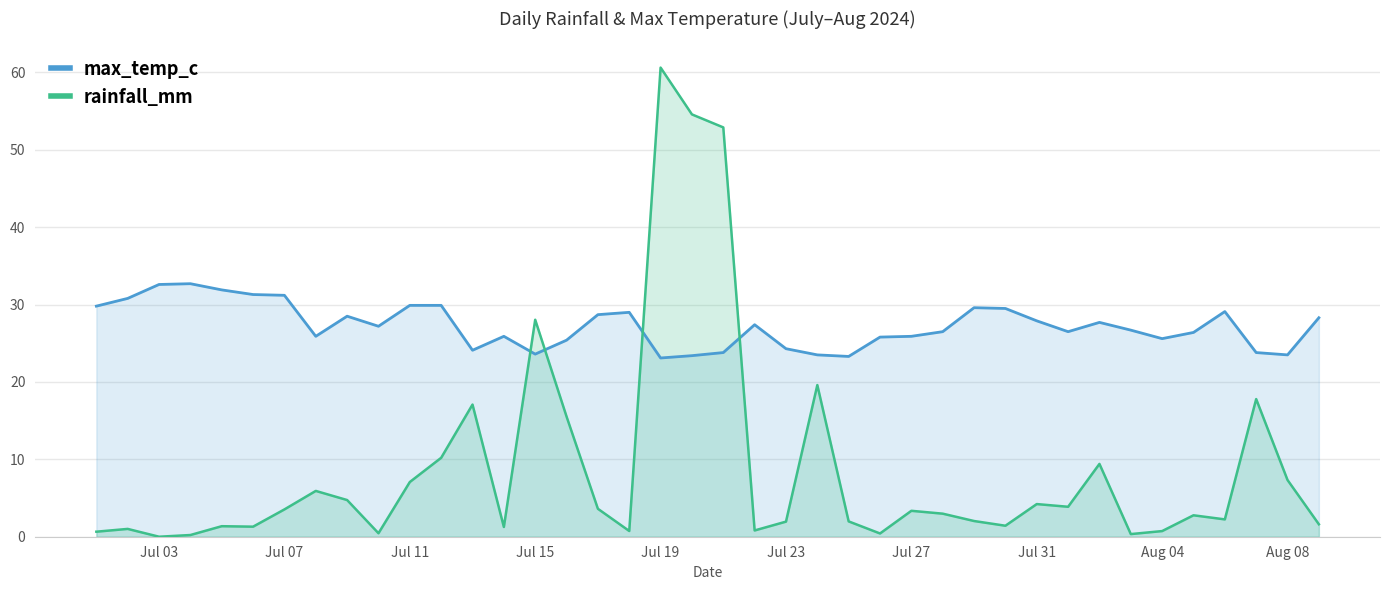

How many interior local peaks does the max_temp_c series have?

8